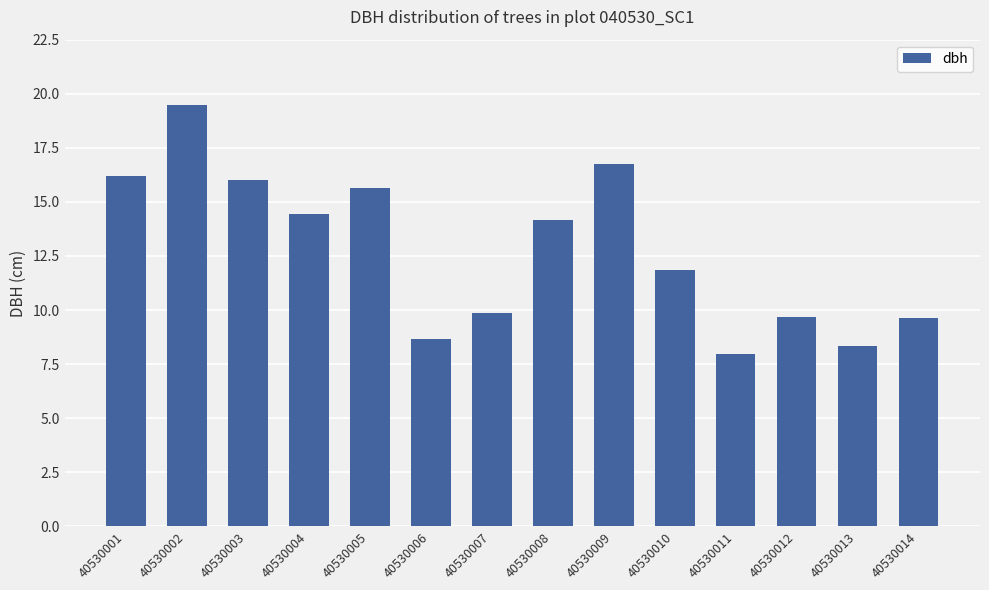

How many data points are less than 14?

7